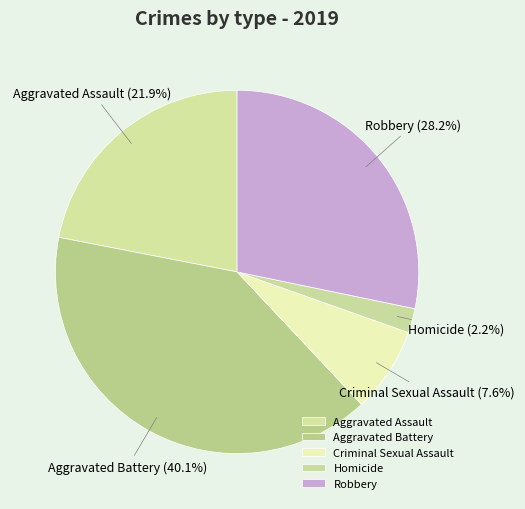

What percentage do Robbery and Aggravated Battery together represent?

68.3%